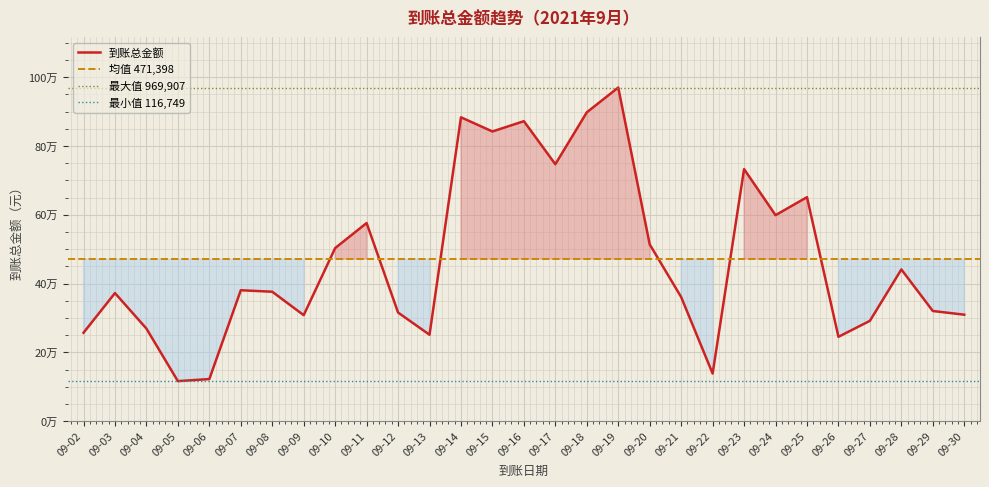

What is the ratio of the value at 09-22 to the value at 09-06?

1.1